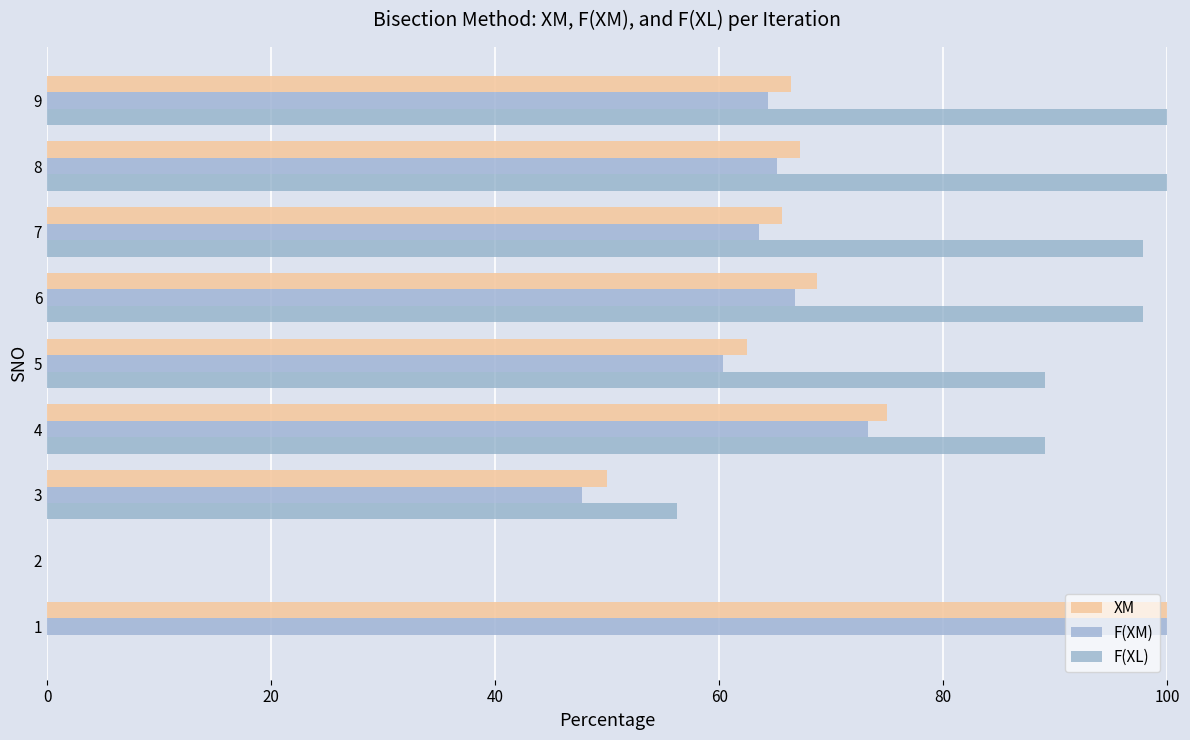

How many distinct data groups are displayed?

3